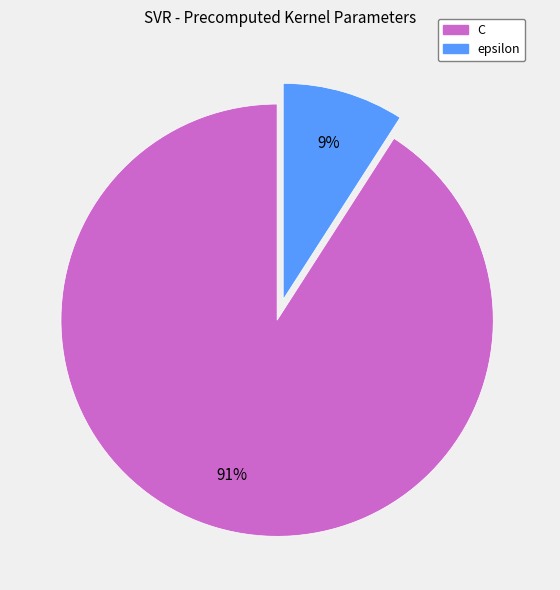

Is it true that C is 85% of the pie?

False